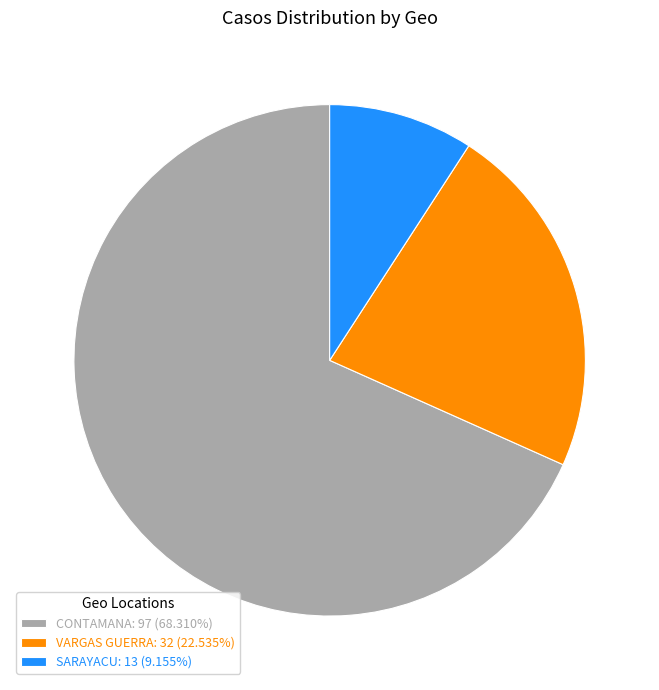

What is the ratio of the value at VARGAS GUERRA: 32 (22.535%) to the value at CONTAMANA: 97 (68.310%)?

0.3